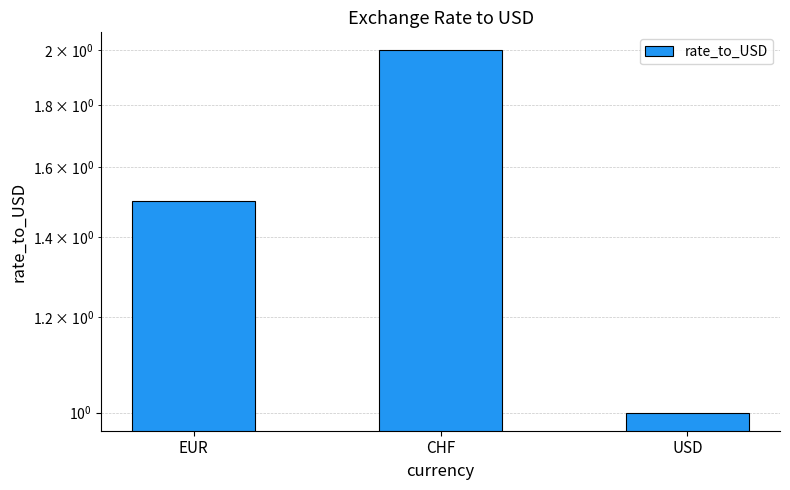

List the labels in order of value, largest first.

CHF, EUR, USD